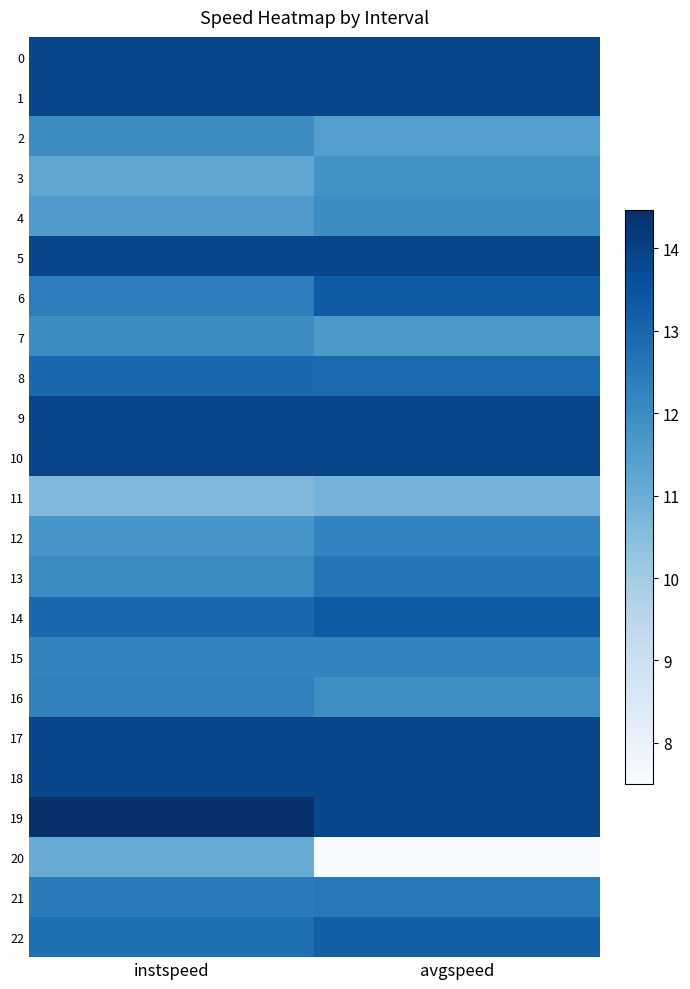

Which series has the largest total across all categories?

19